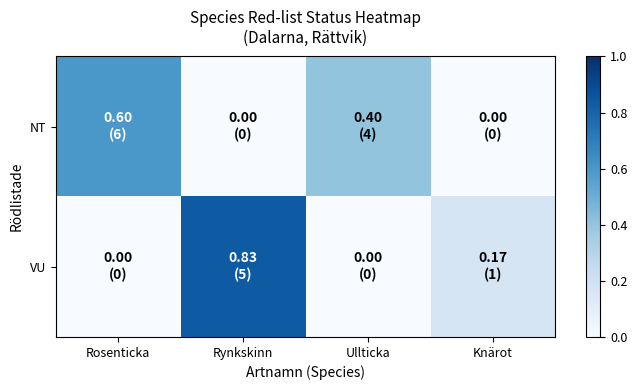

Reading left to right, extract all data points from this chart.

NT: Rosenticka=0.6	Rynkskinn=0.0	Ullticka=0.4	Knärot=0.0
VU: Rosenticka=0.0	Rynkskinn=0.8	Ullticka=0.0	Knärot=0.2